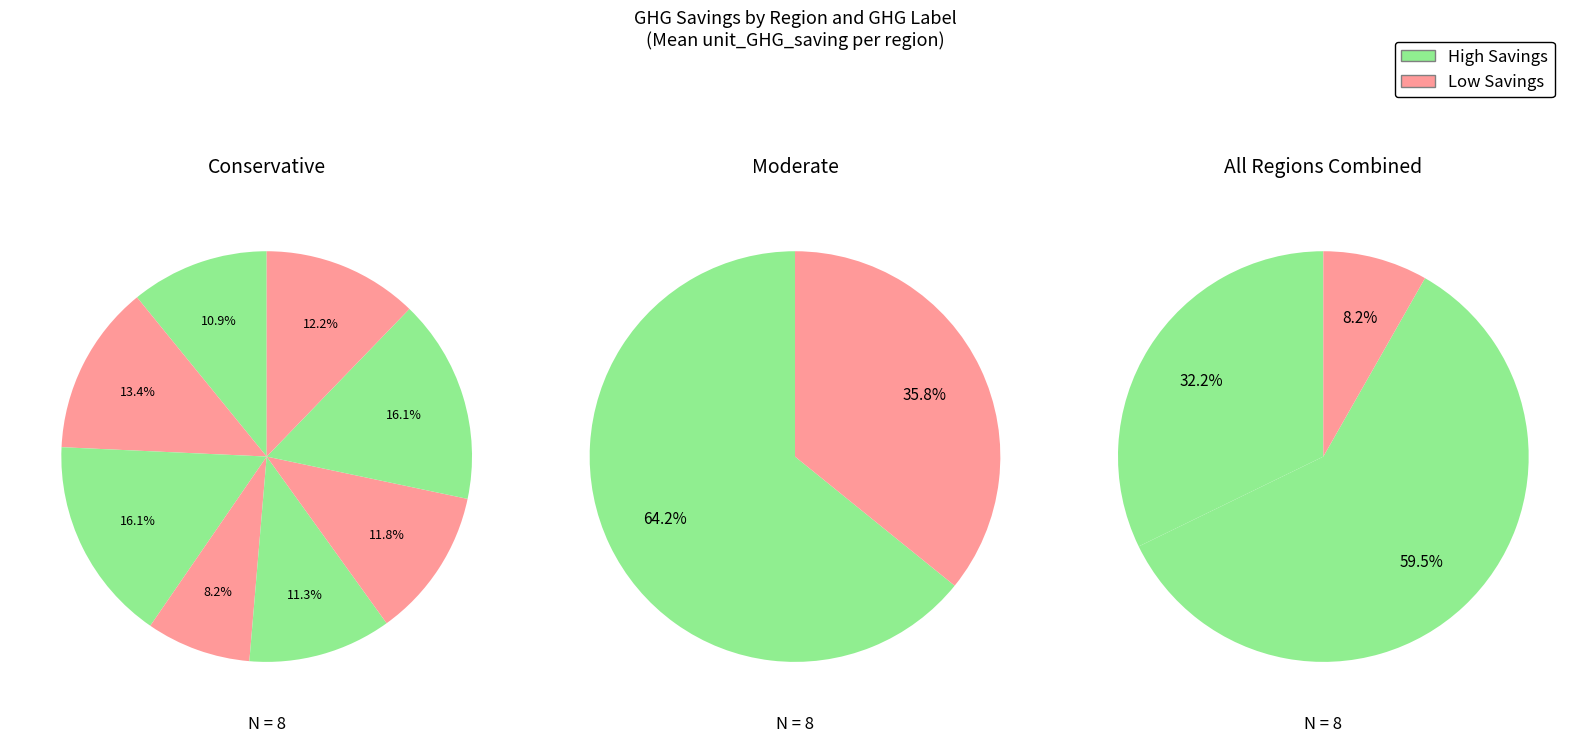

Is 18 the majority of the pie?

No